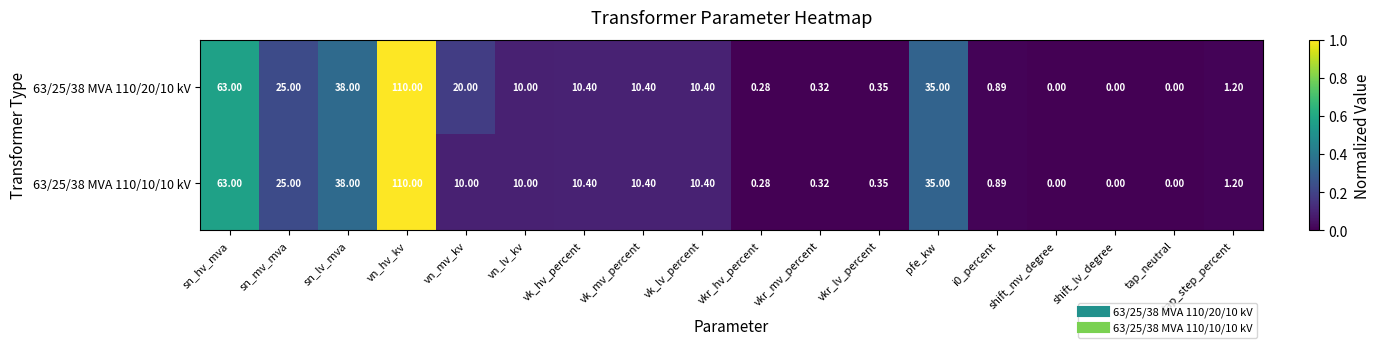

At which label does 63/25/38 MVA 110/20/10 kV first exceed 10?

sn_hv_mva